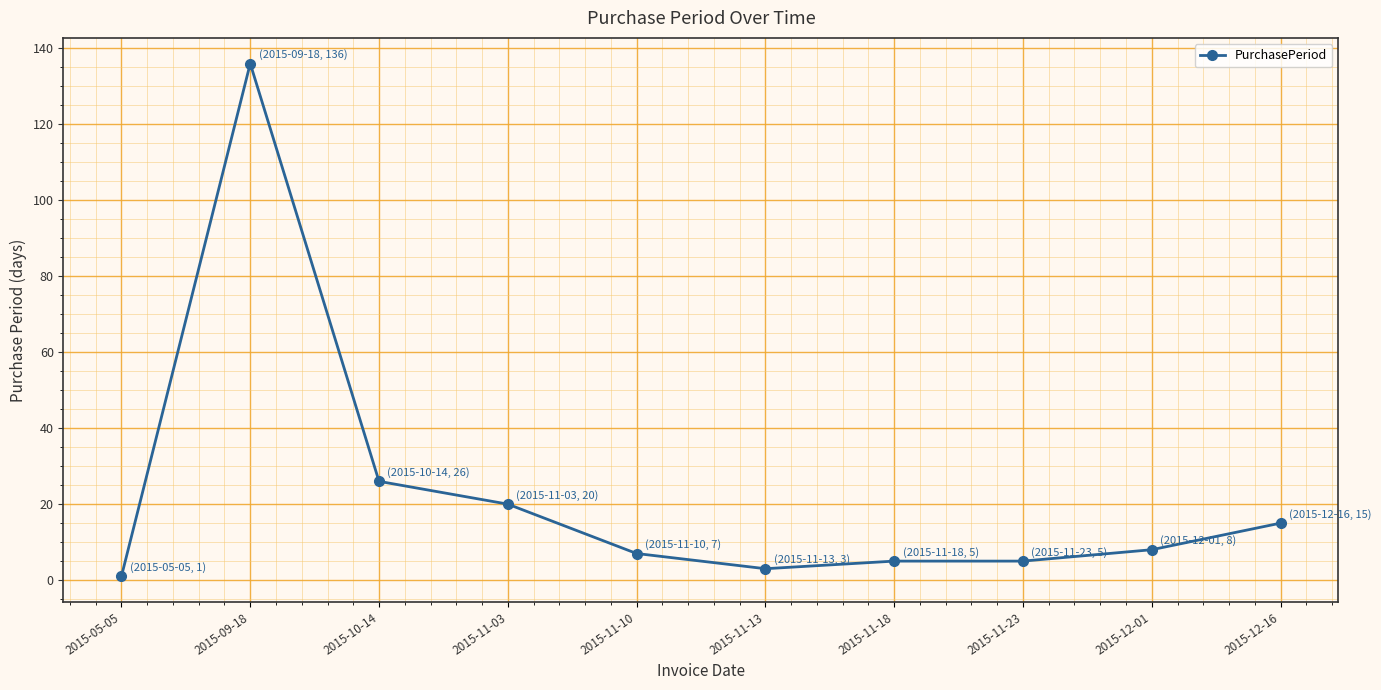

The chart shows a value of 7 at 2015-11-10. True or false?

True